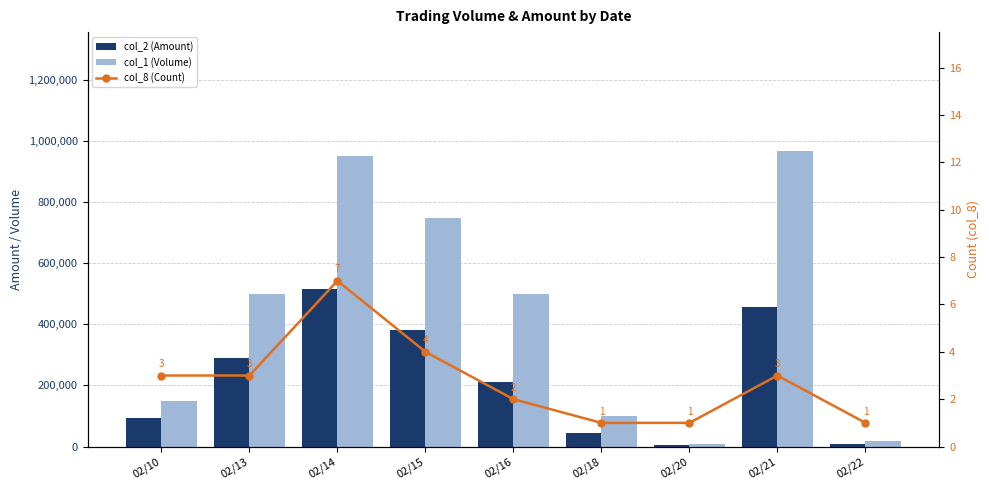

What is the spread (max minus min) of values at 02/15?

748996